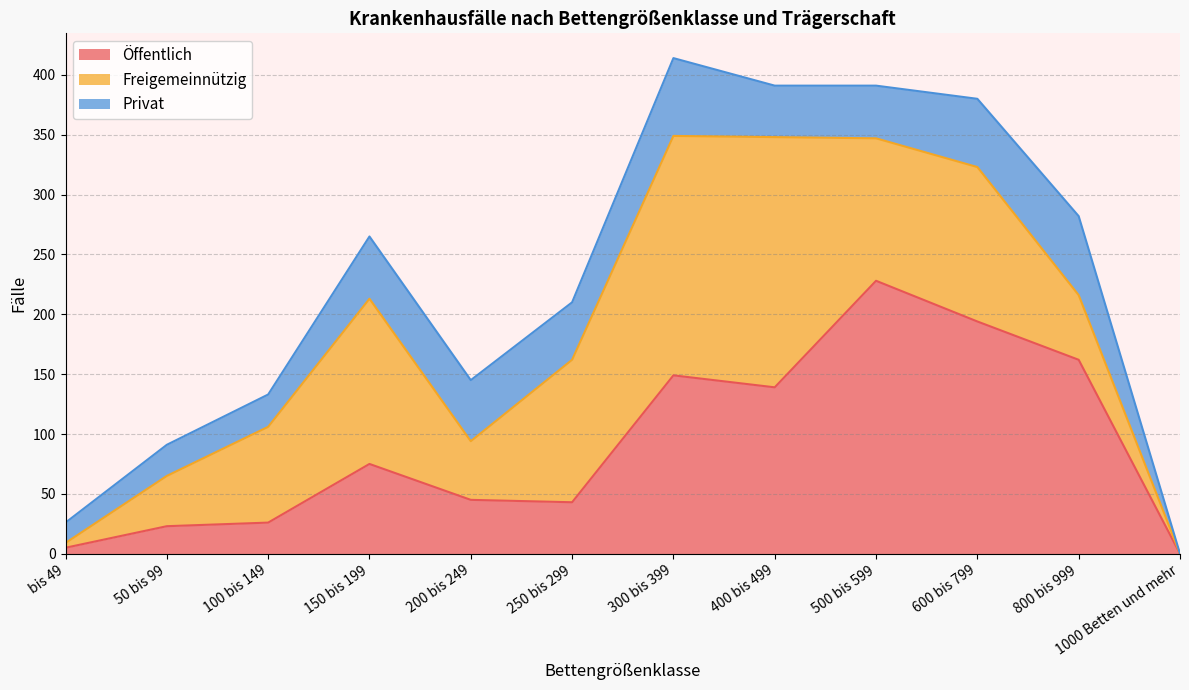

Between 600 bis 799 and 800 bis 999, which series saw the biggest shift?

Freigemeinnützig